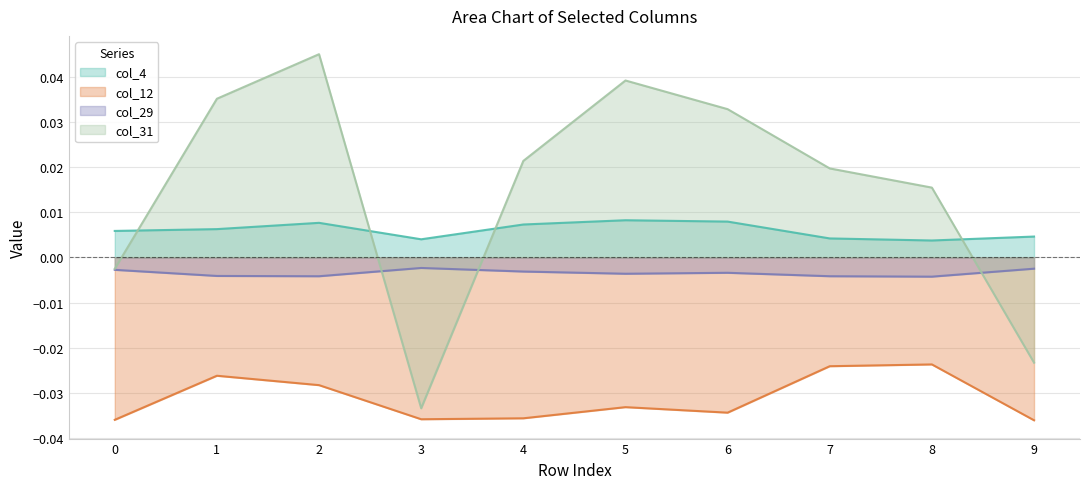

How many data points does each series have?

10